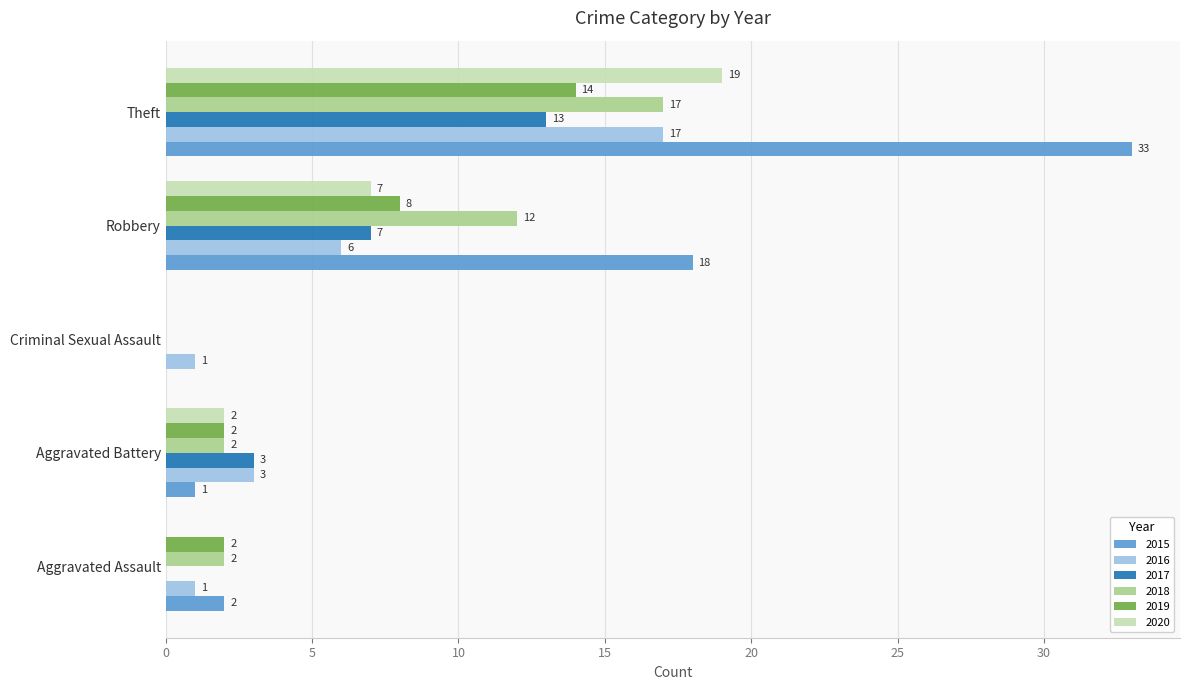

True or false: 2015 has a value of 2 at Aggravated Assault.

True